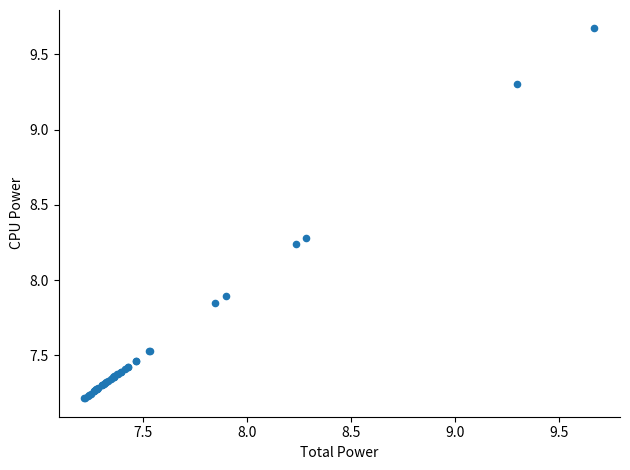

What Y value in the scatter plot is closest to 8?

7.9